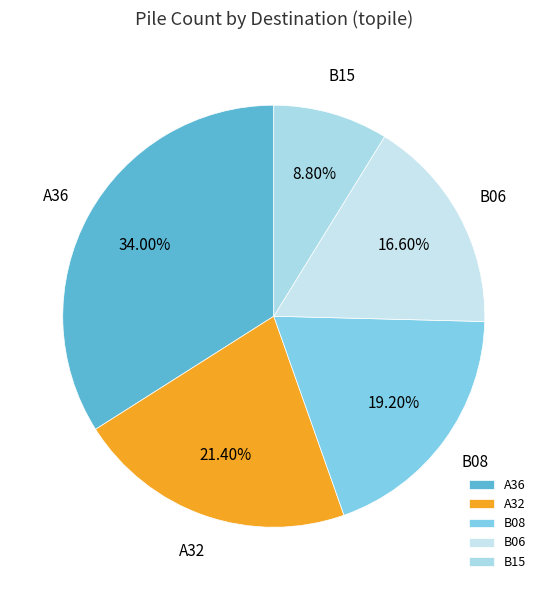

The B06 slice represents 17% of the pie. True or false?

True